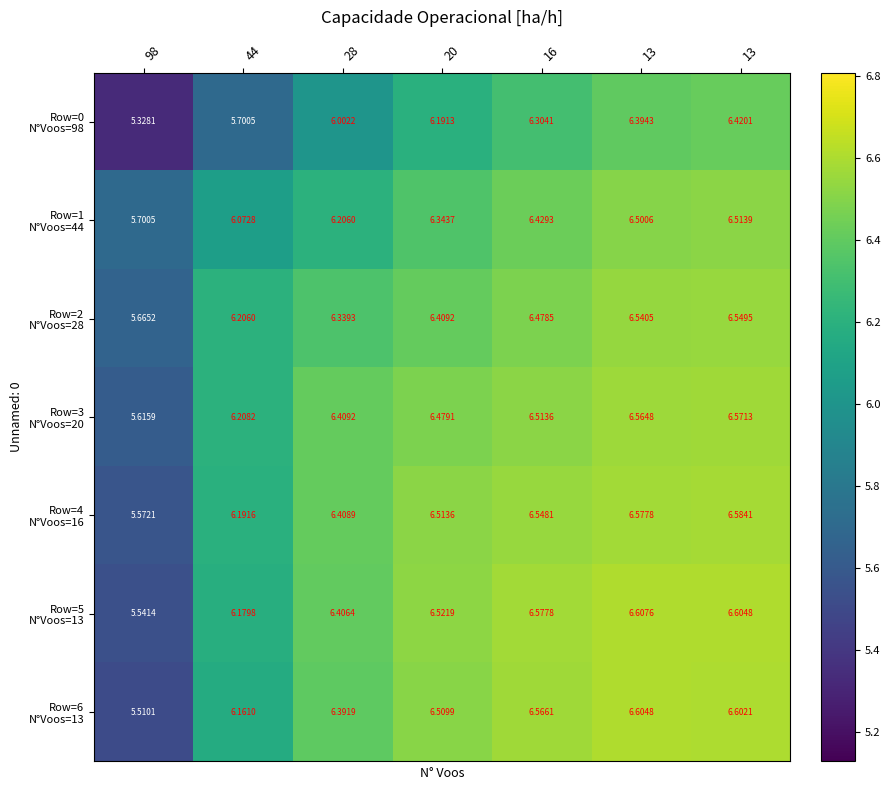

How many series are shown in this chart?

7